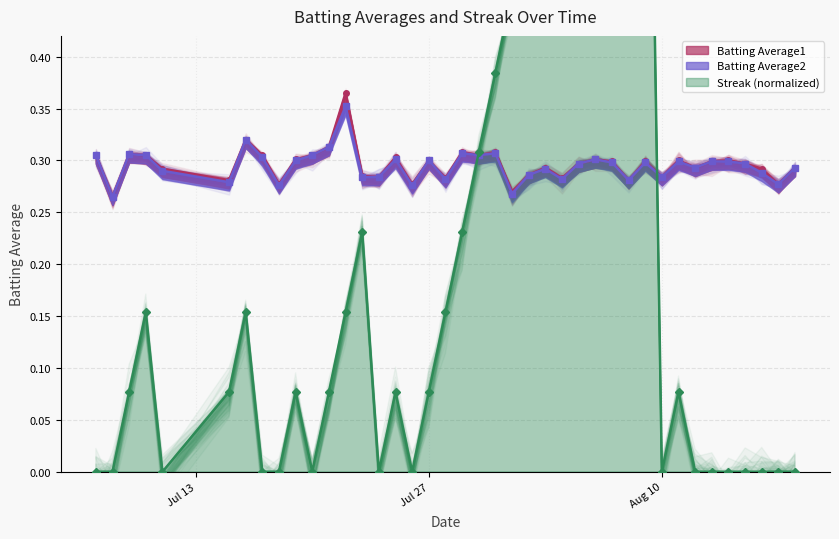

True or false: Batting Average1 and Batting Average2 intersect in this chart.

False